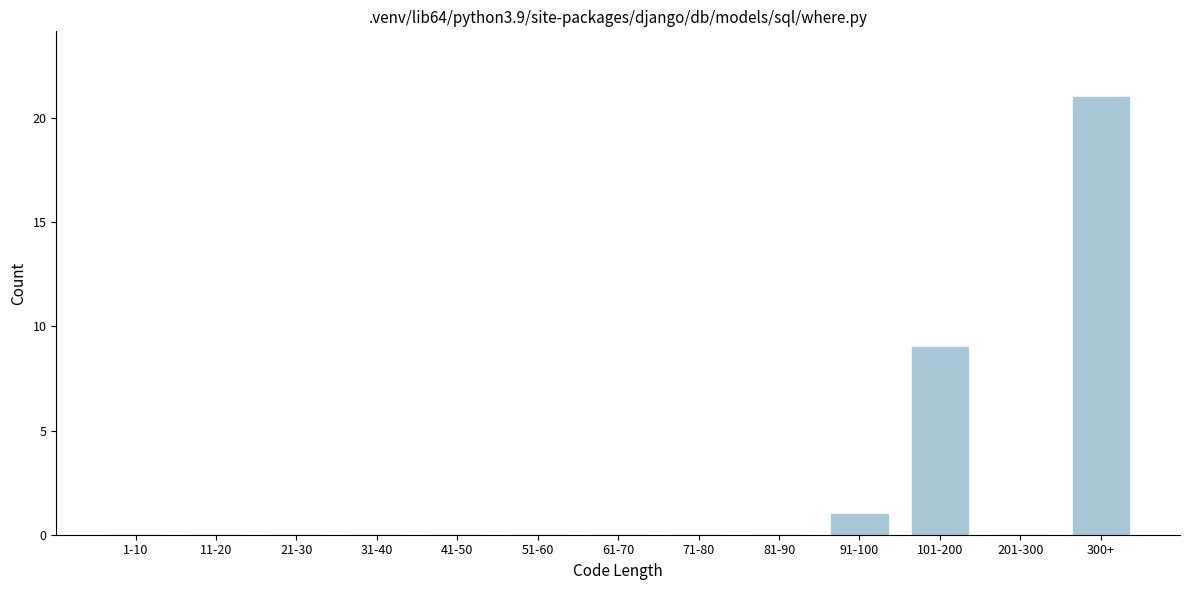

Reading right to left, extract all data points from this chart.

300+=21	201-300=0	101-200=9	91-100=1	81-90=0	71-80=0	61-70=0	51-60=0	41-50=0	31-40=0	21-30=0	11-20=0	1-10=0